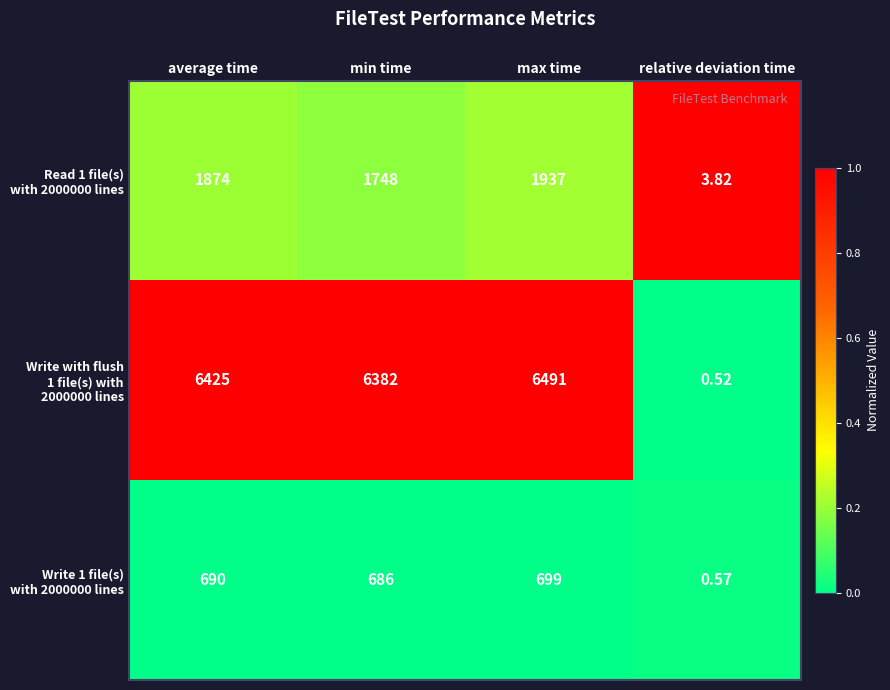

What is the maximum value shown in the chart?

6491.0